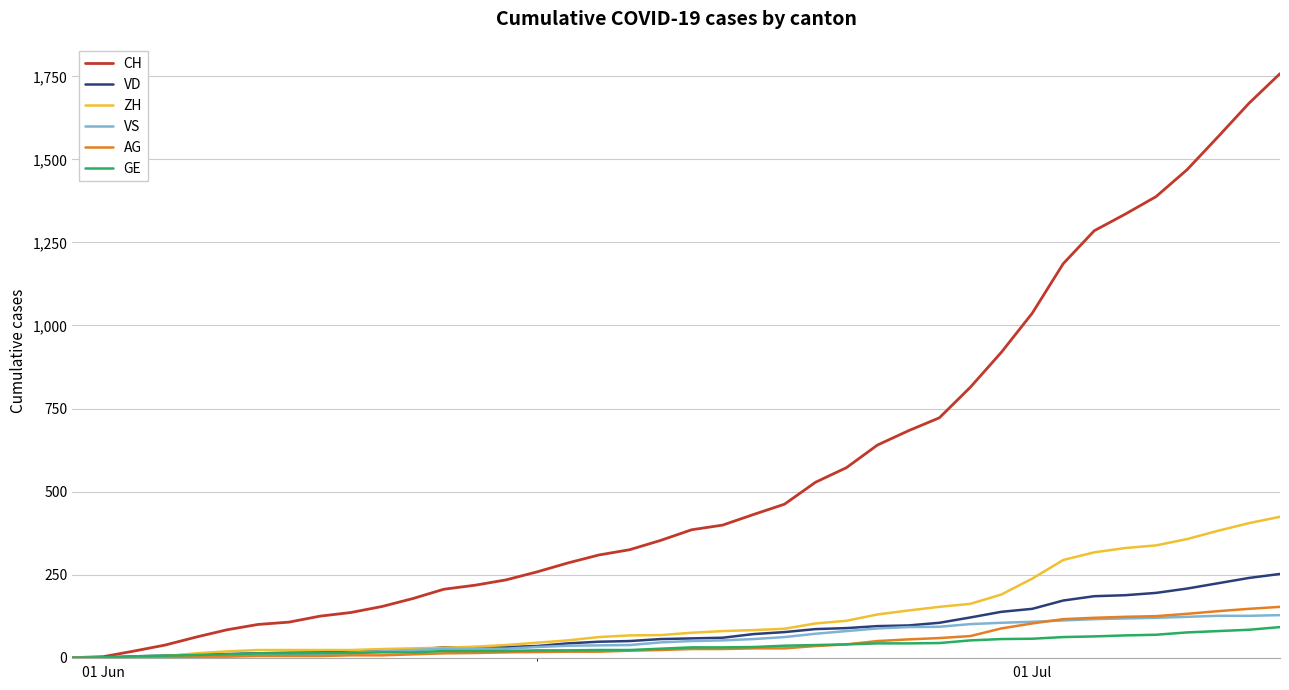

Which series has the largest total across all categories?

CH